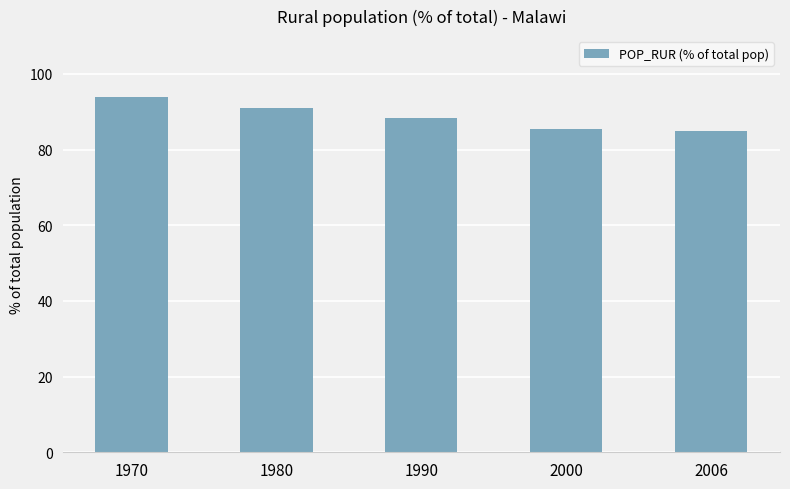

What is the value of the 5th bar from the left?

84.9